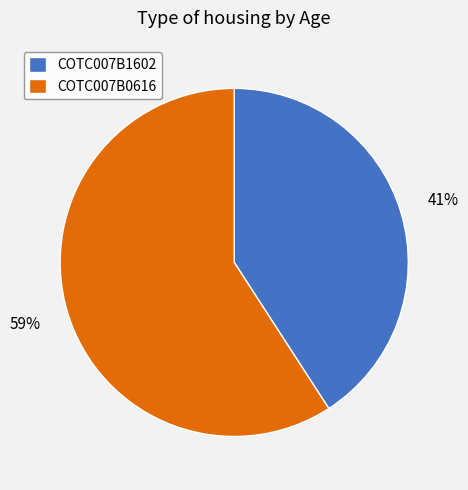

To the nearest percent, what is the combined percentage of COTC007B0616 and COTC007B1602?

100%